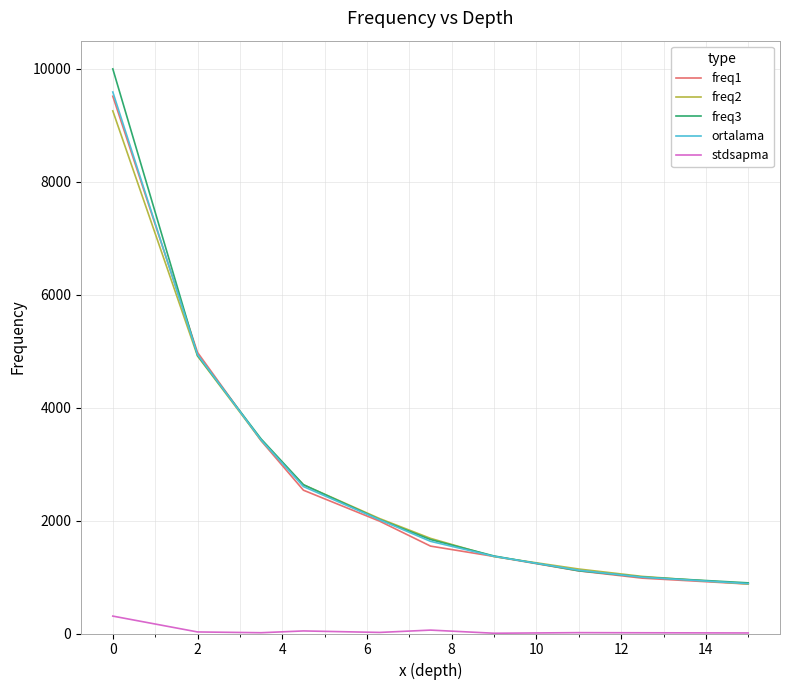

True or false: stdsapma and ortalama cross at least once.

False